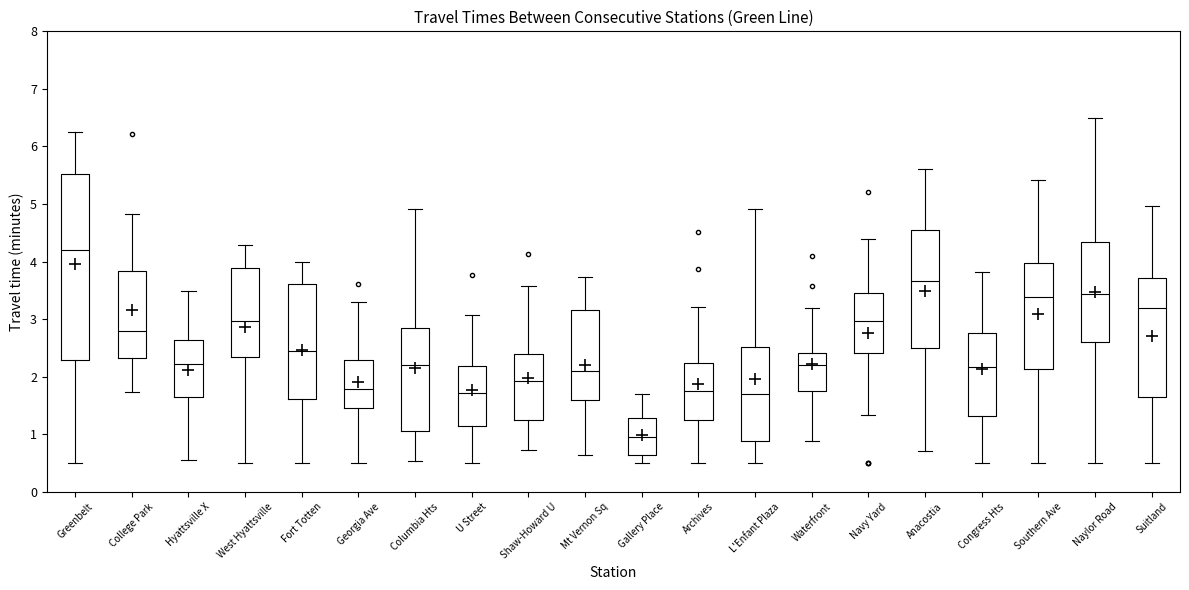

Which box is the tallest, from its lower edge to its upper edge?

Greenbelt